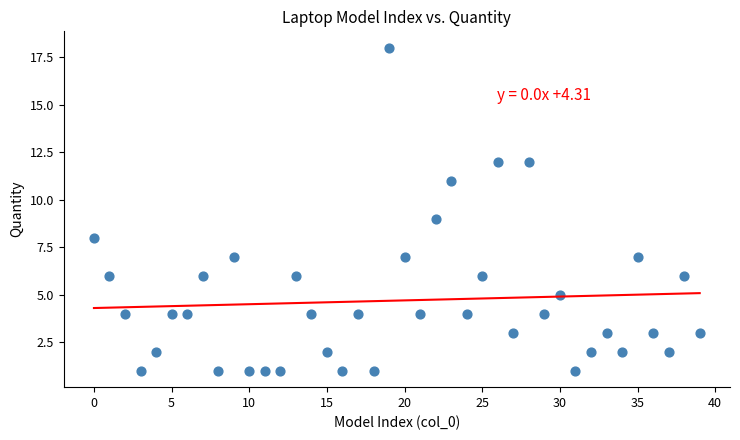

What is the range of Y values (max minus min)?

17